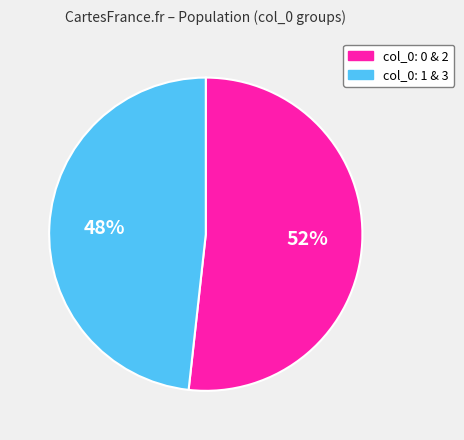

To the nearest percent, what is the average slice percentage?

50%